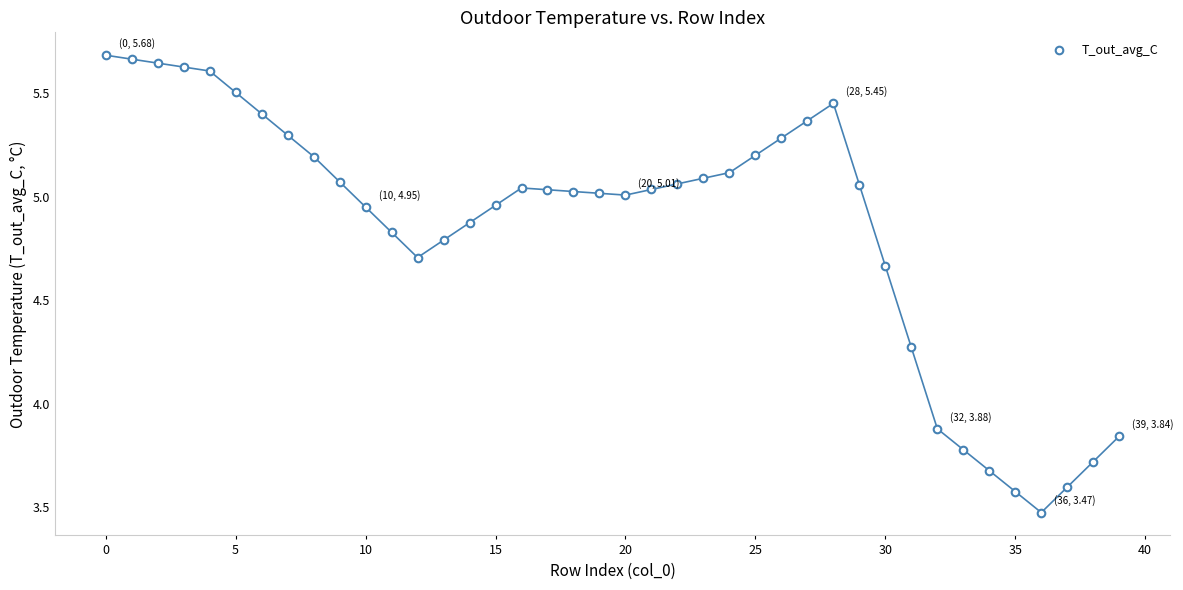

What Y value in the scatter plot is closest to 4?

3.9